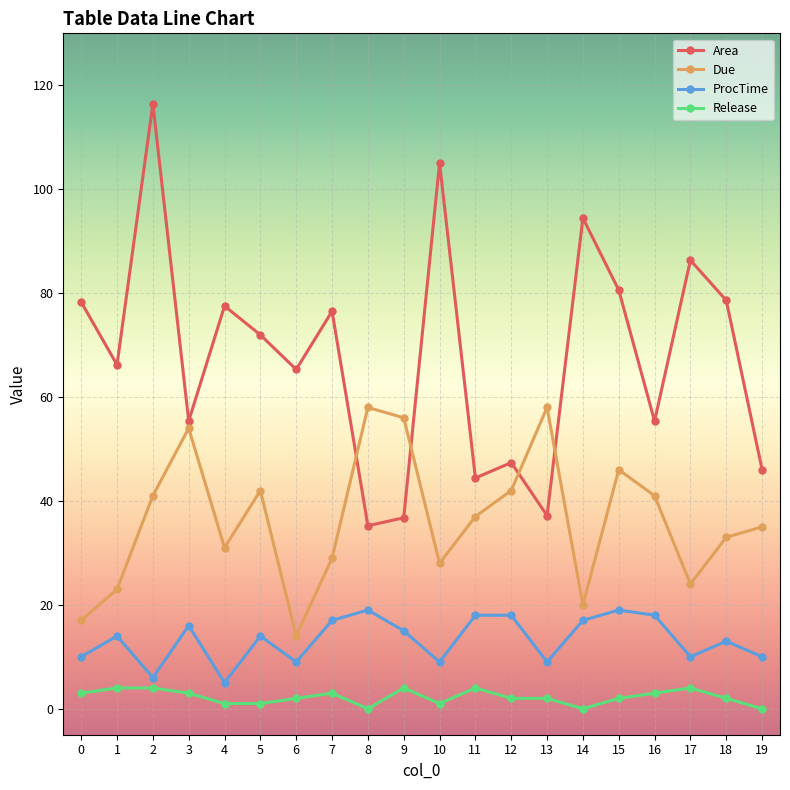

At which category is the sum across all series the highest?

2